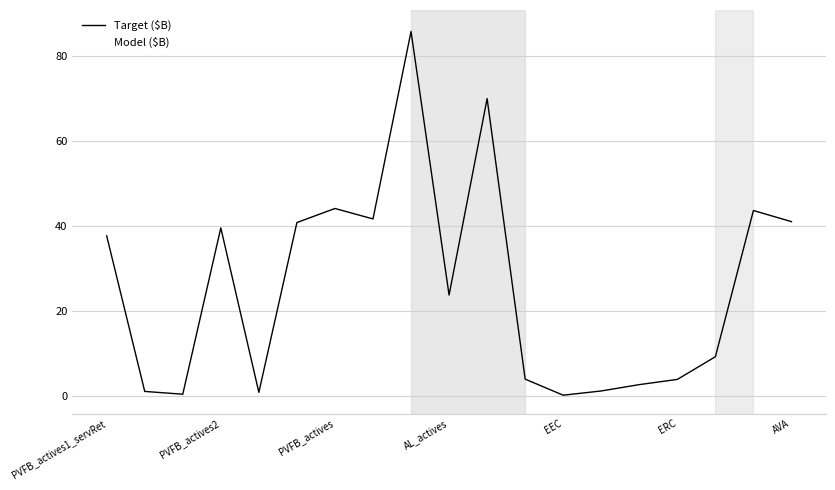

What is the maximum value for Model ($B)?

86.5